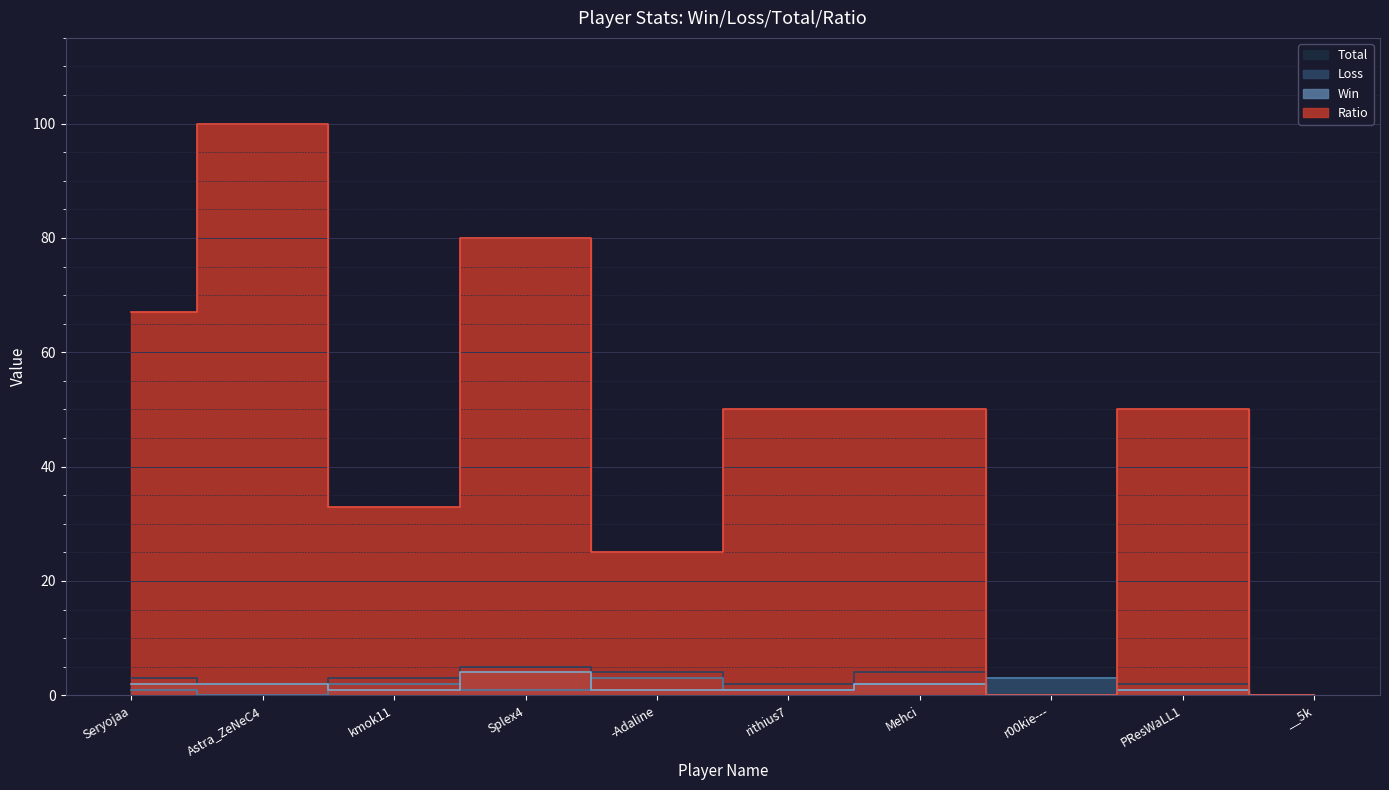

How many lines are shown in the chart?

4